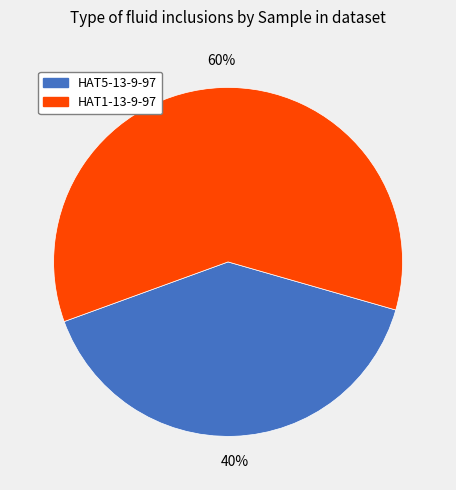

The HAT1-13-9-97 slice represents 60% of the pie. True or false?

True